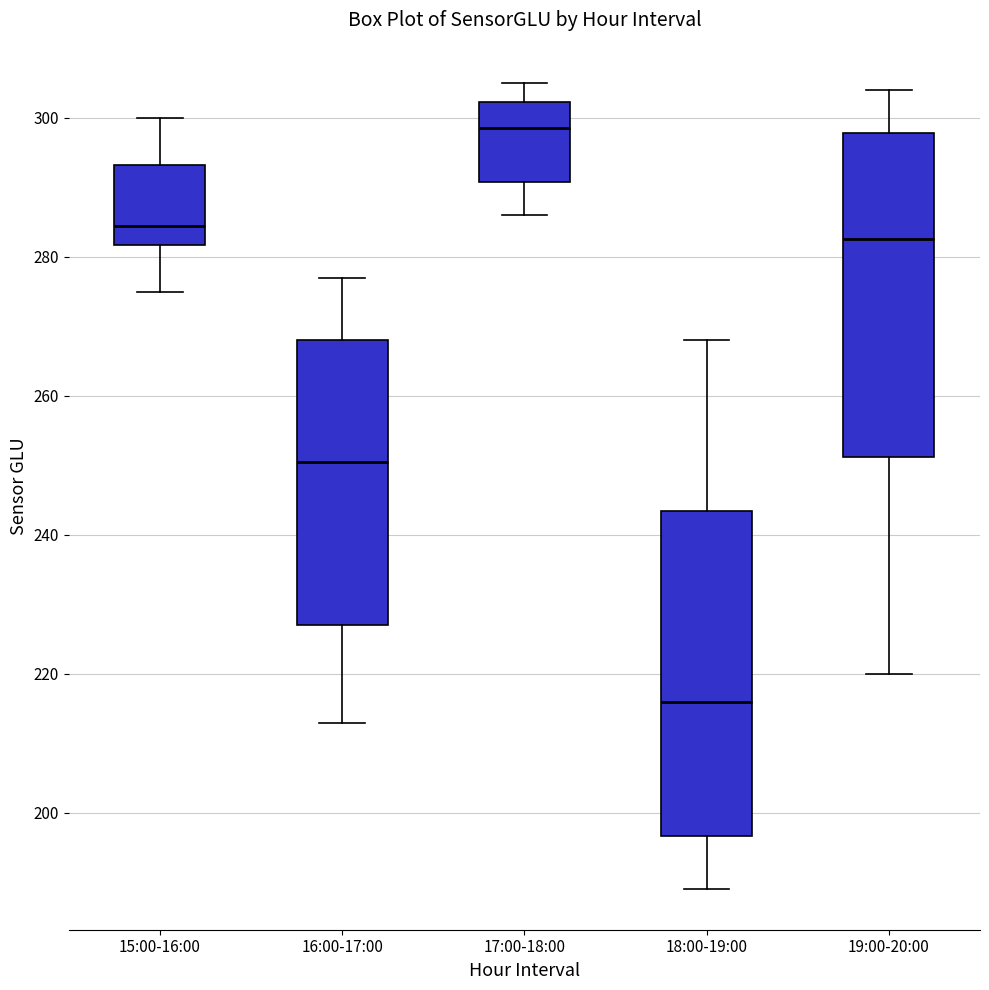

Which box has the highest median line?

17:00-18:00